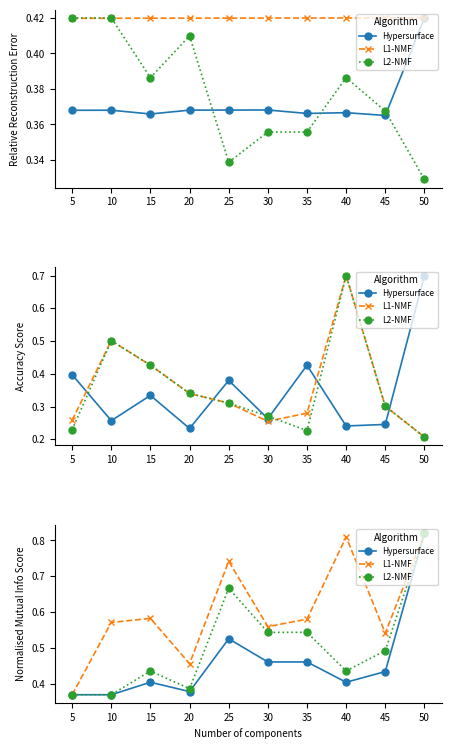

Is this an area chart (filled region under the line)?

No